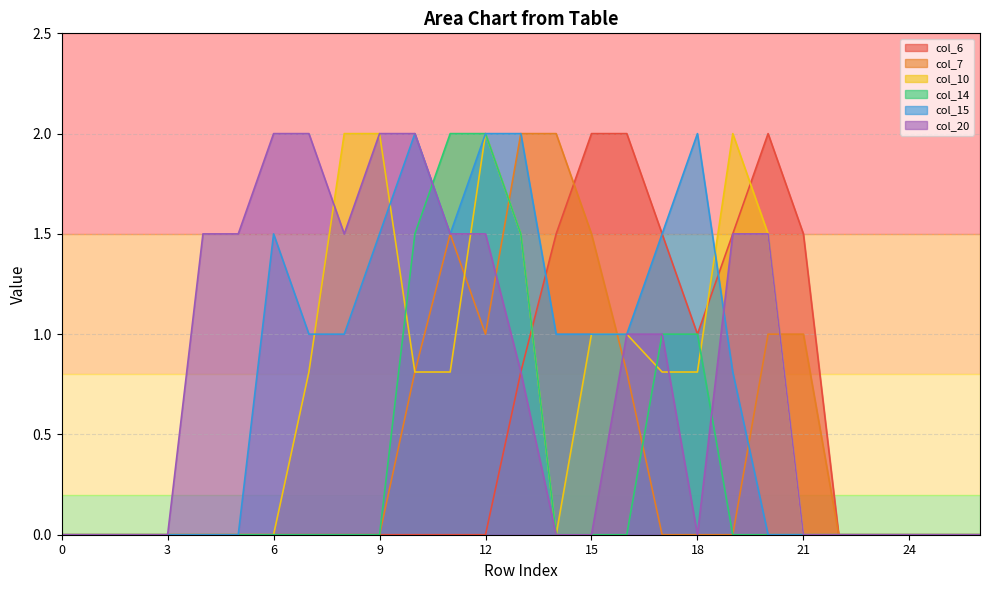

Which series has the largest total across all categories?

col_20